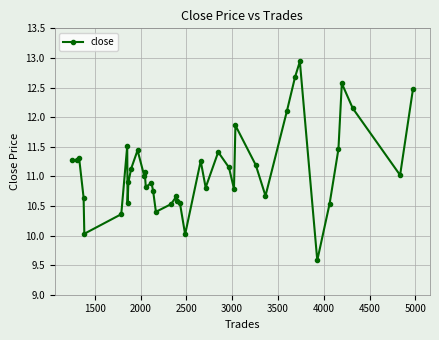

What is the value of the 34th point from the left?

9.6